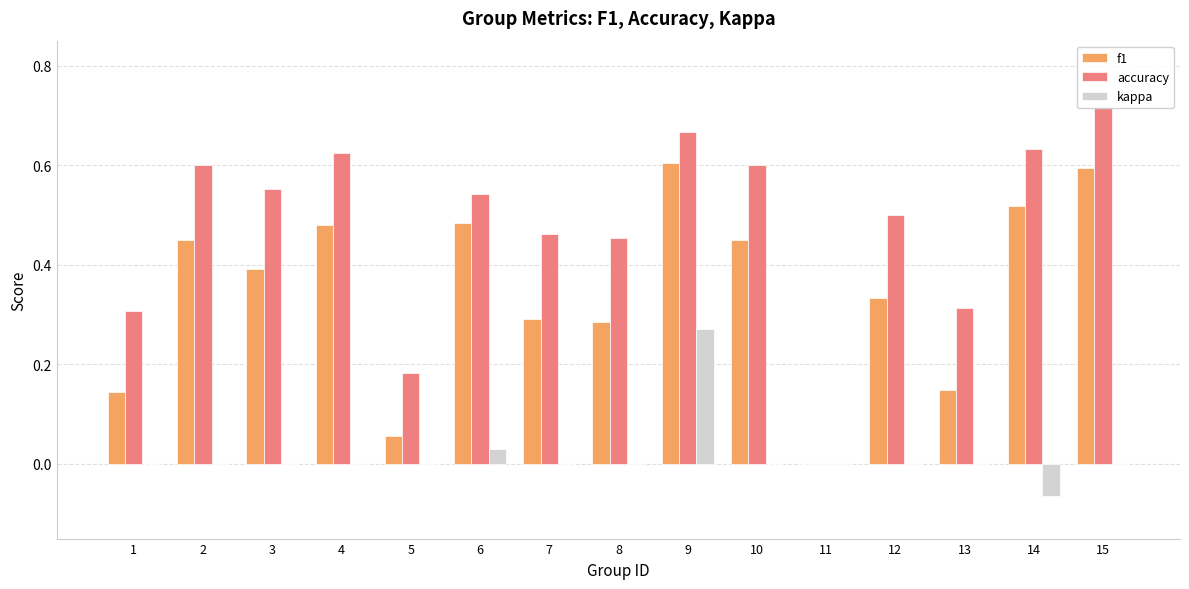

What is the average value of the accuracy series?

0.5